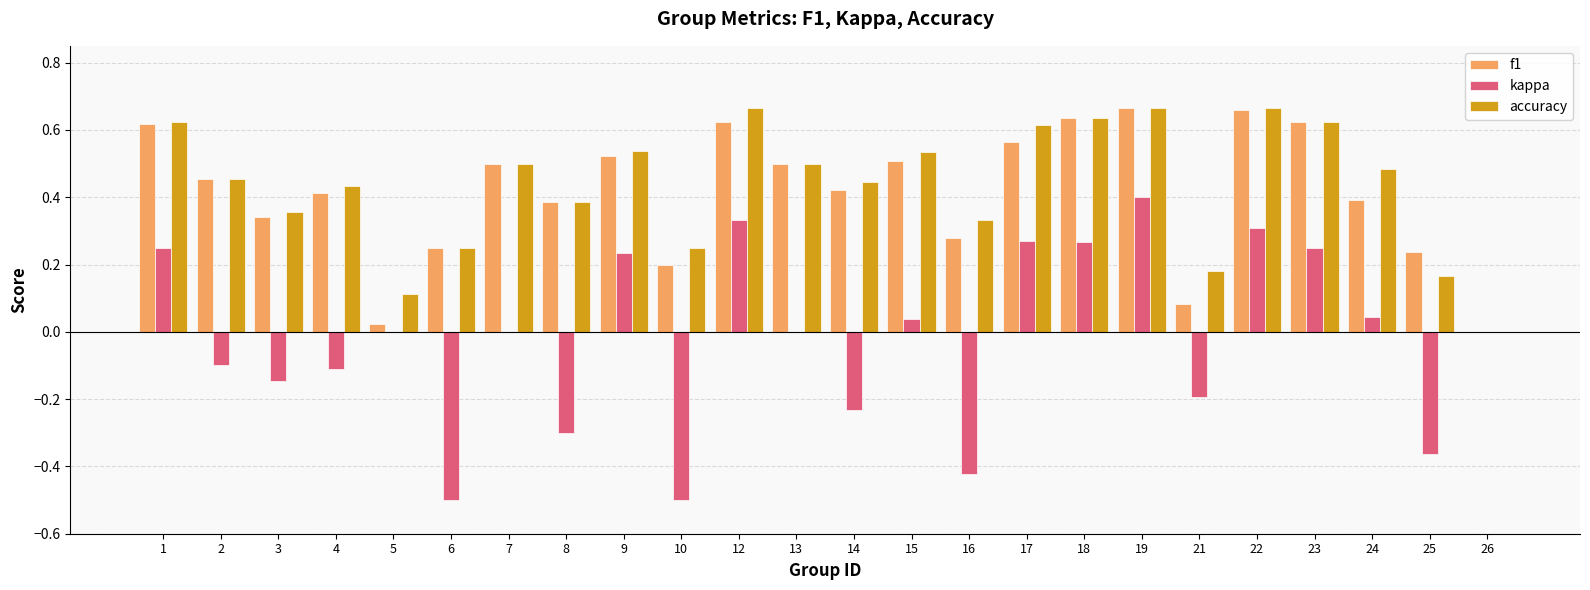

How many data points does each series have?

24